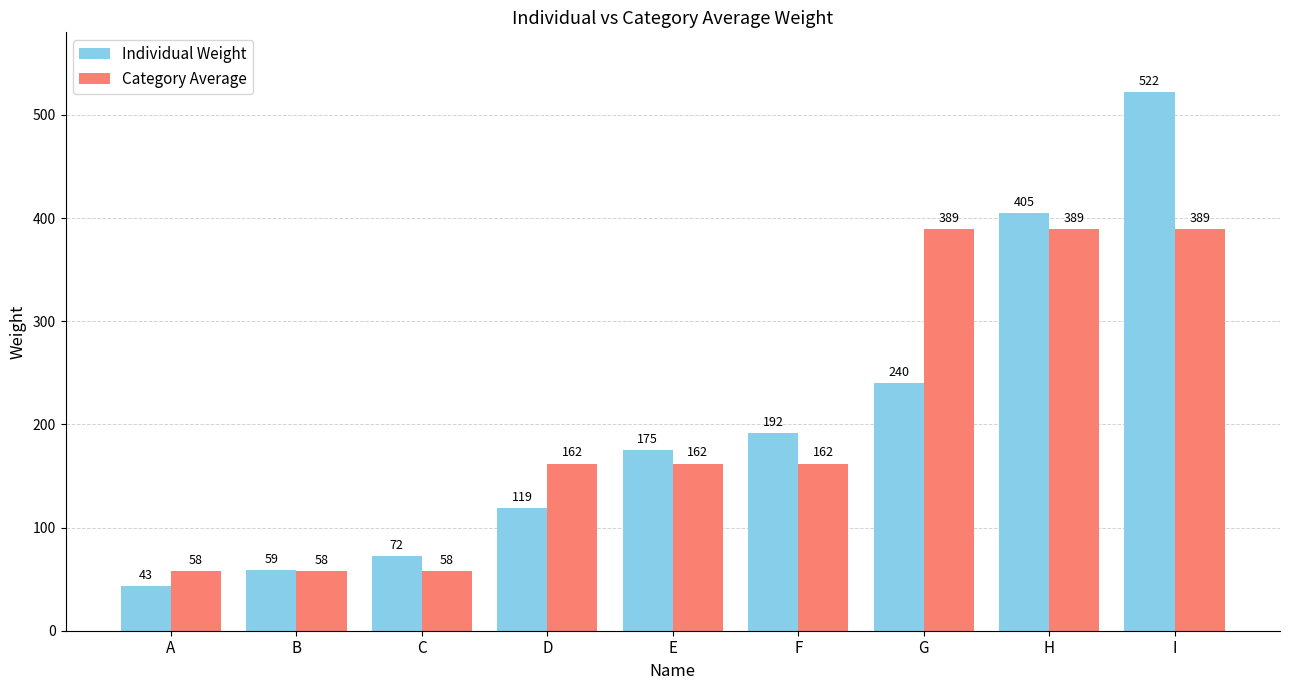

What is the value of the Individual Weight bar at the 2nd from the left?

59